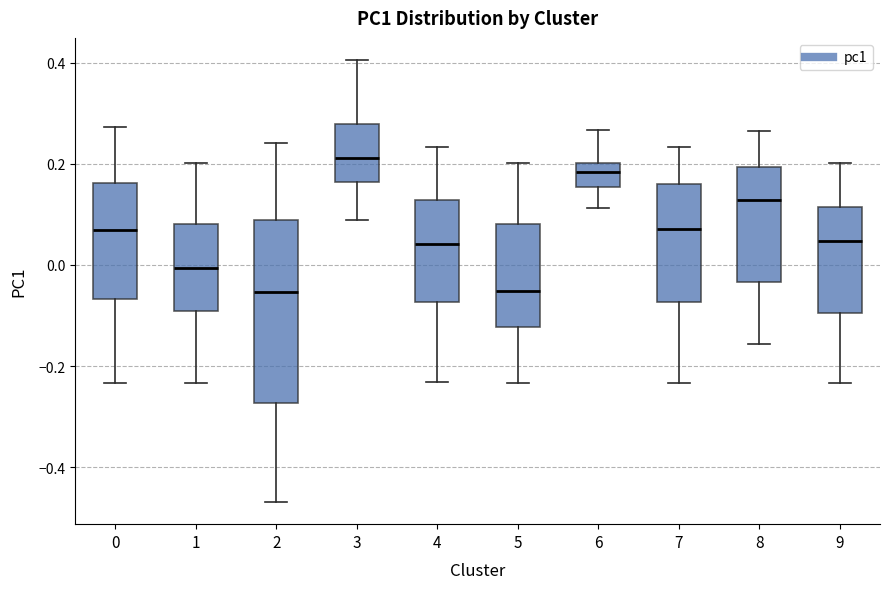

Which box's median line is the highest?

3